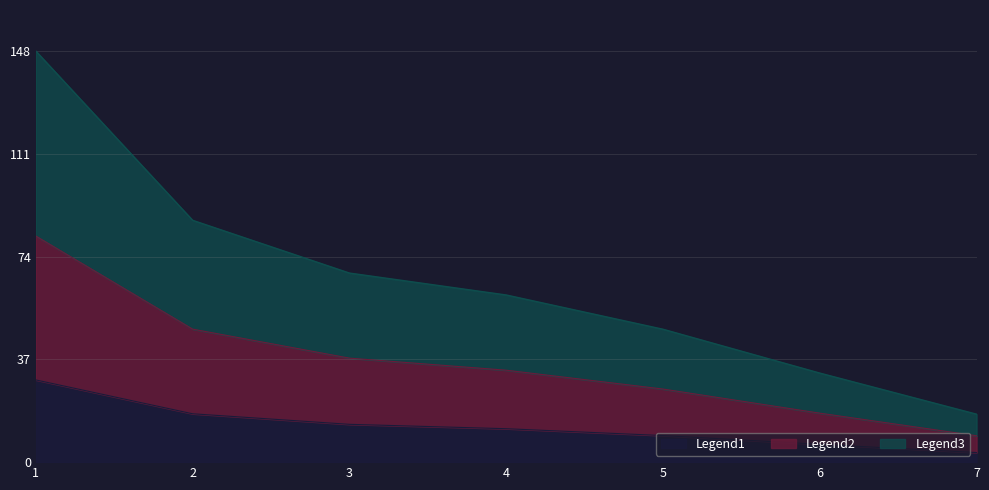

Does the chart display data point markers on the line(s)?

No